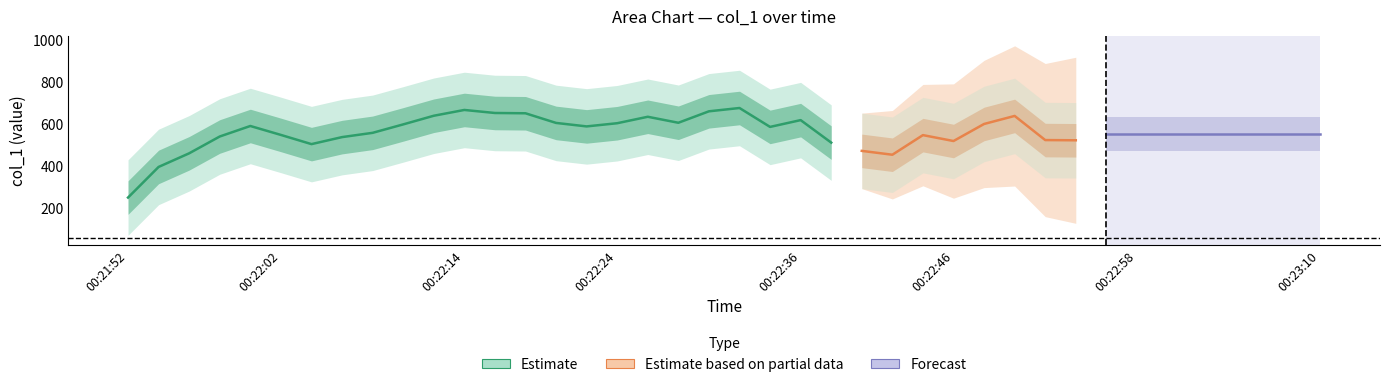

Does the chart have visible grid lines?

No